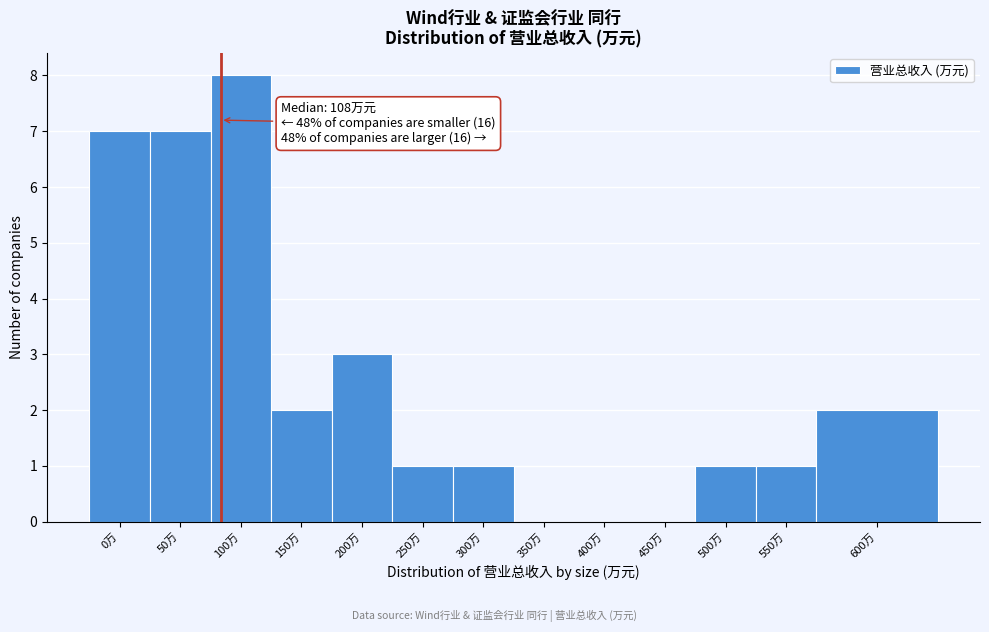

Reading left to right, extract all data points from this chart.

0万=7	50万=7	100万=8	150万=2	200万=3	250万=1	300万=1	350万=0	400万=0	450万=0	500万=1	550万=1	600万=2